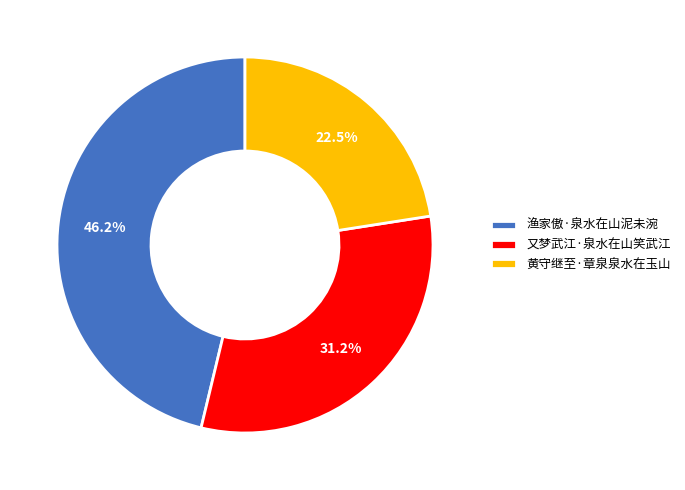

Is 黄守继至·章泉泉水在玉山 the majority of the pie?

No